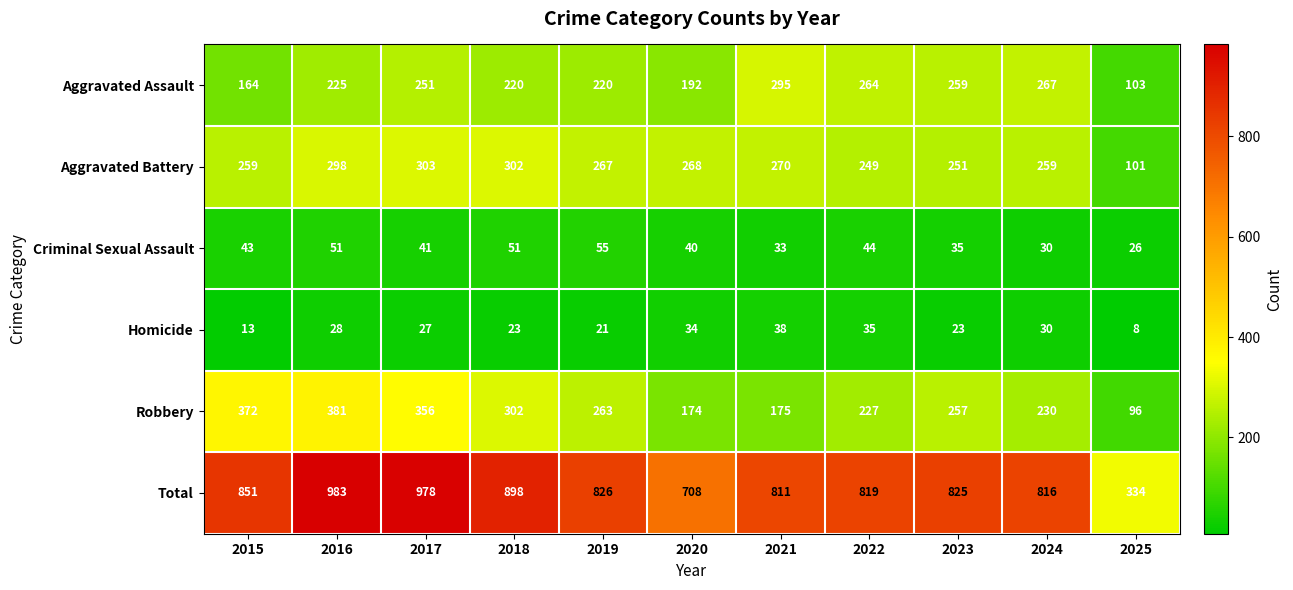

At how many categories does at least one series exceed 133?

11